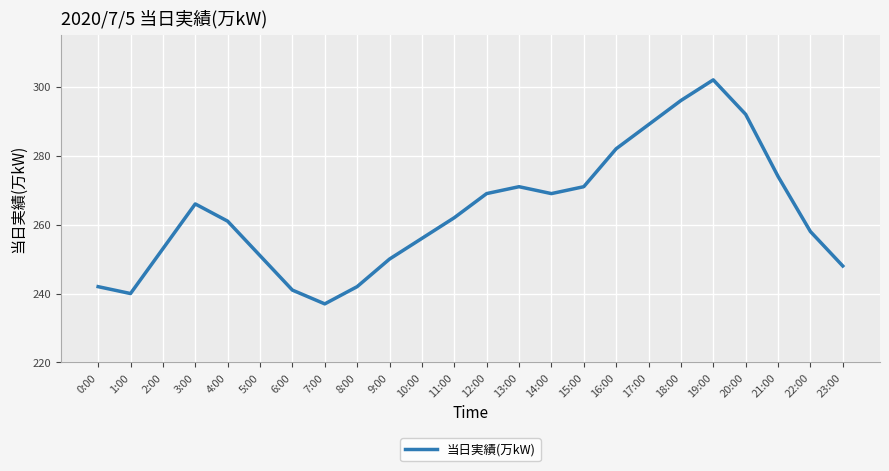

What position from the left is 17:00?

18